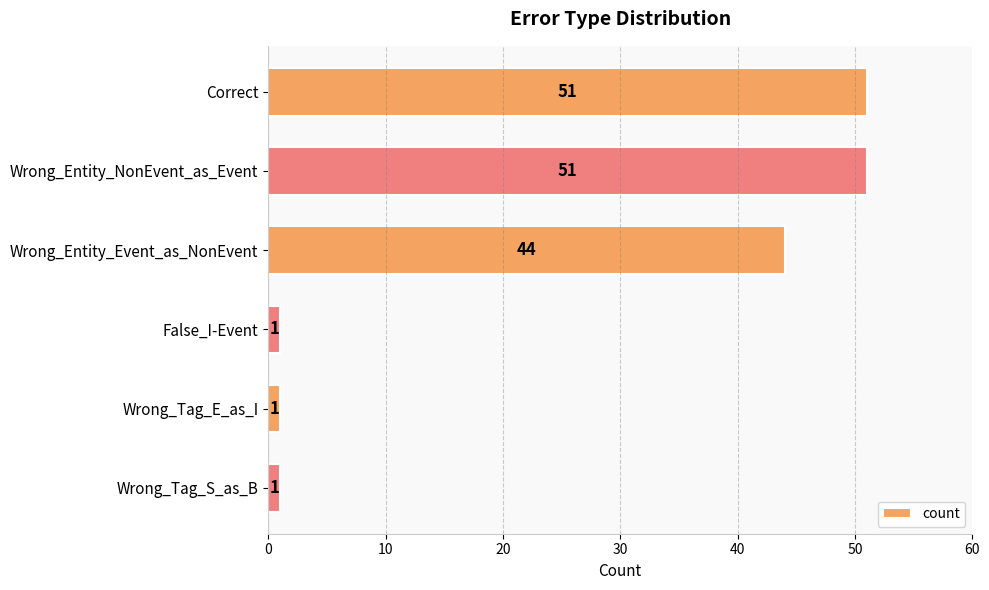

What is the difference between the maximum and minimum values?

50